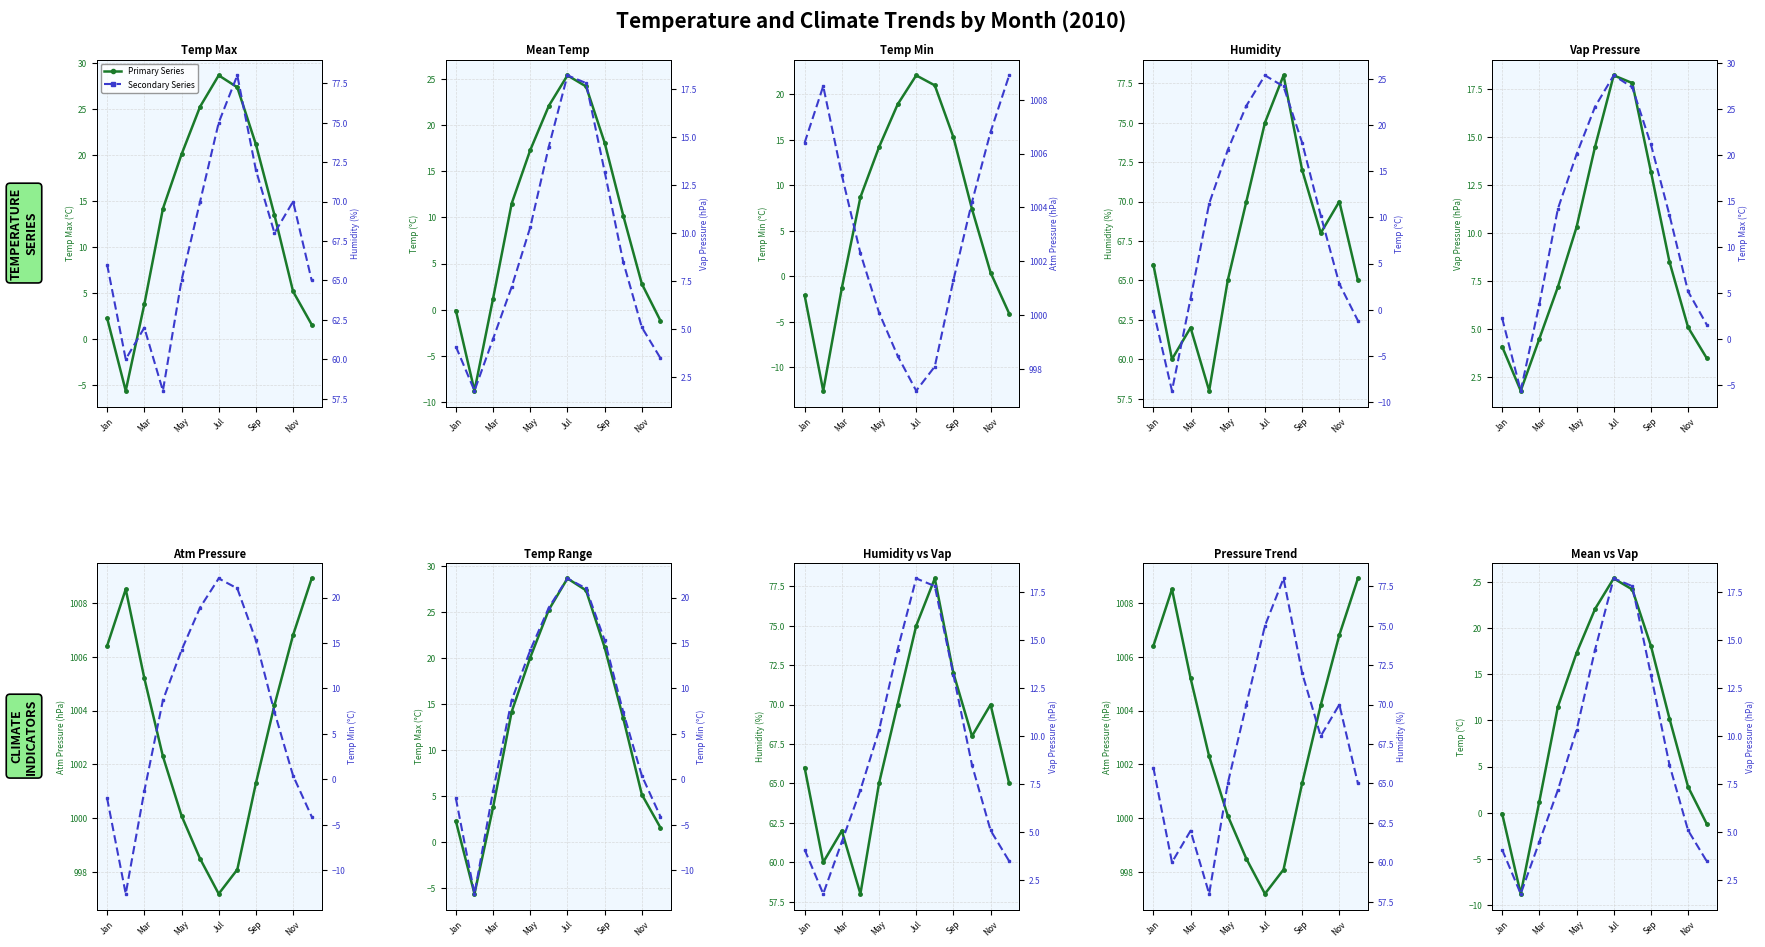

What is the total value across all series at Nov?

1149.3